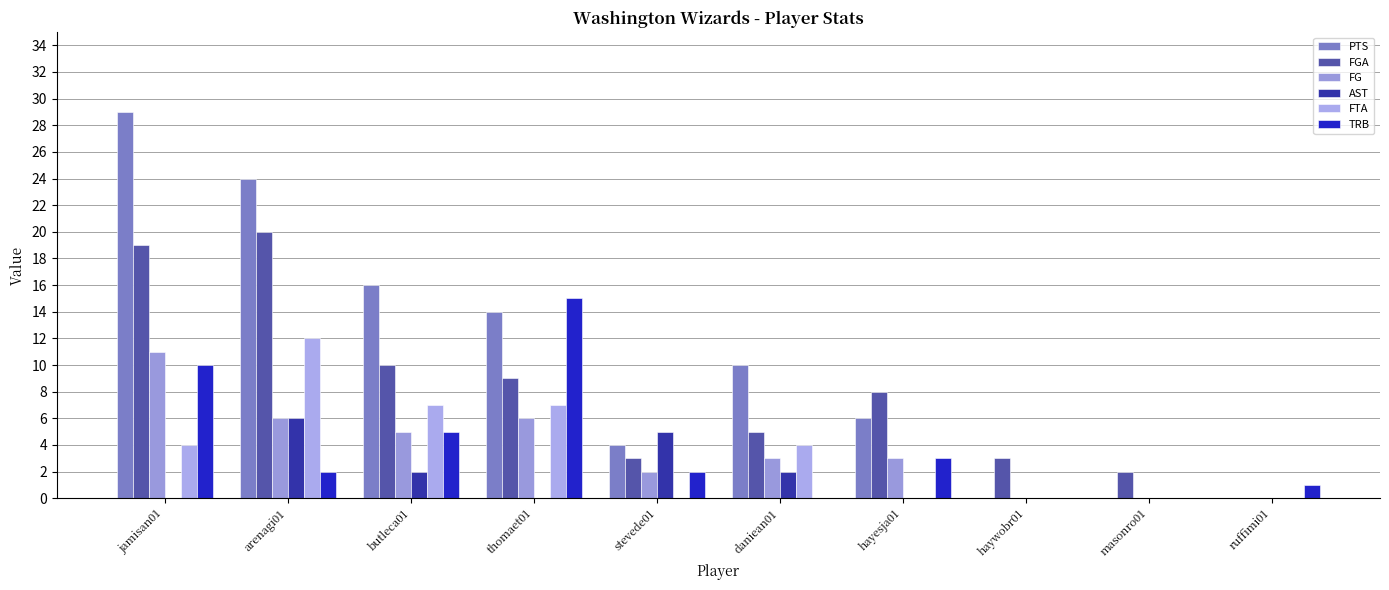

How many groups of bars are there?

10